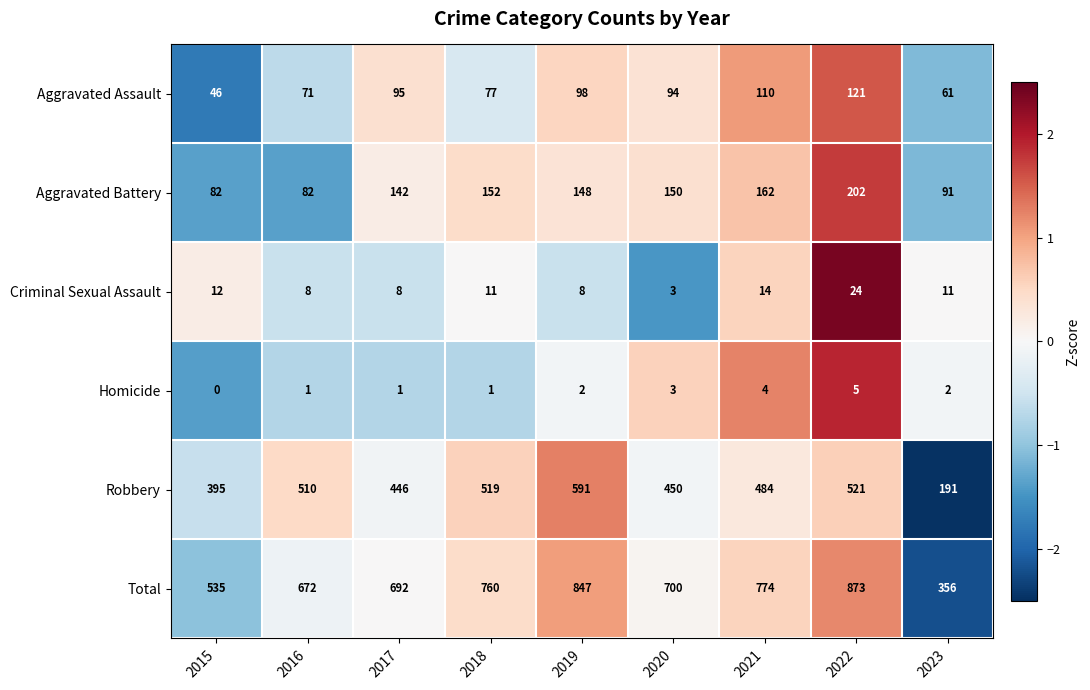

Rank the series at 2015 from highest to lowest value.

Total, Robbery, Aggravated Battery, Aggravated Assault, Criminal Sexual Assault, Homicide